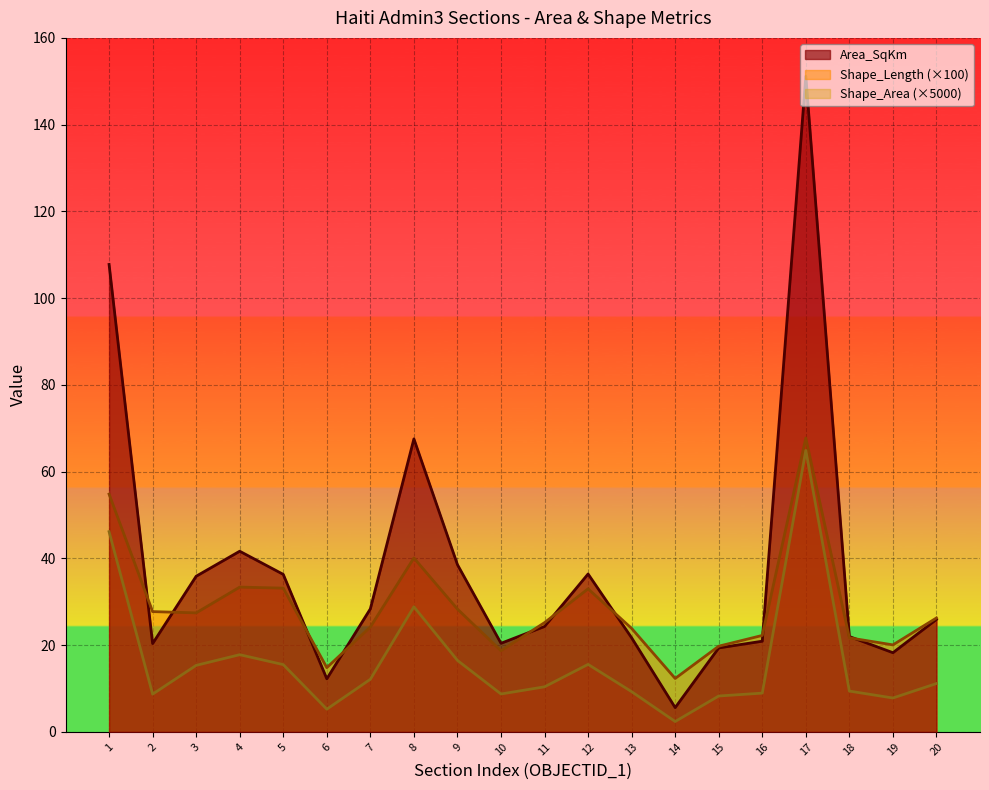

True or false: Shape_Length has a value of 14.8 at 6.

True